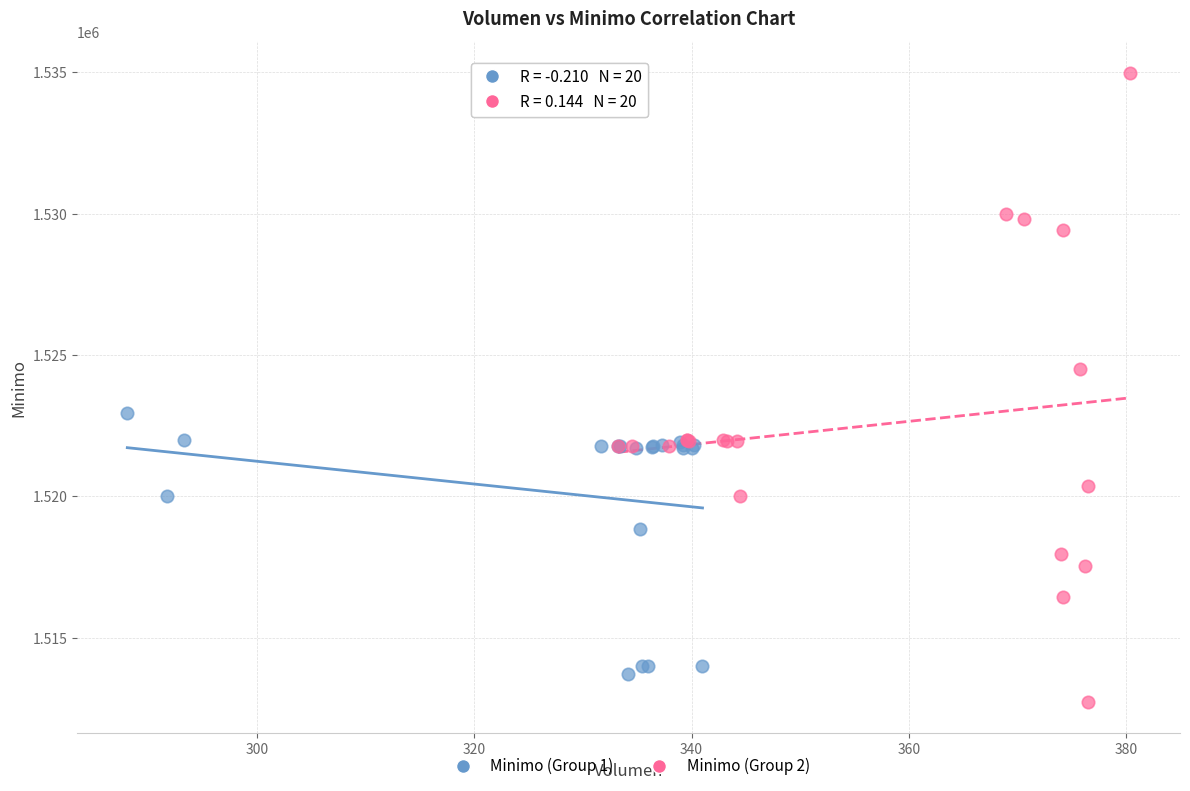

Which series contains the lowest Y value?

Minimo (Group 2)